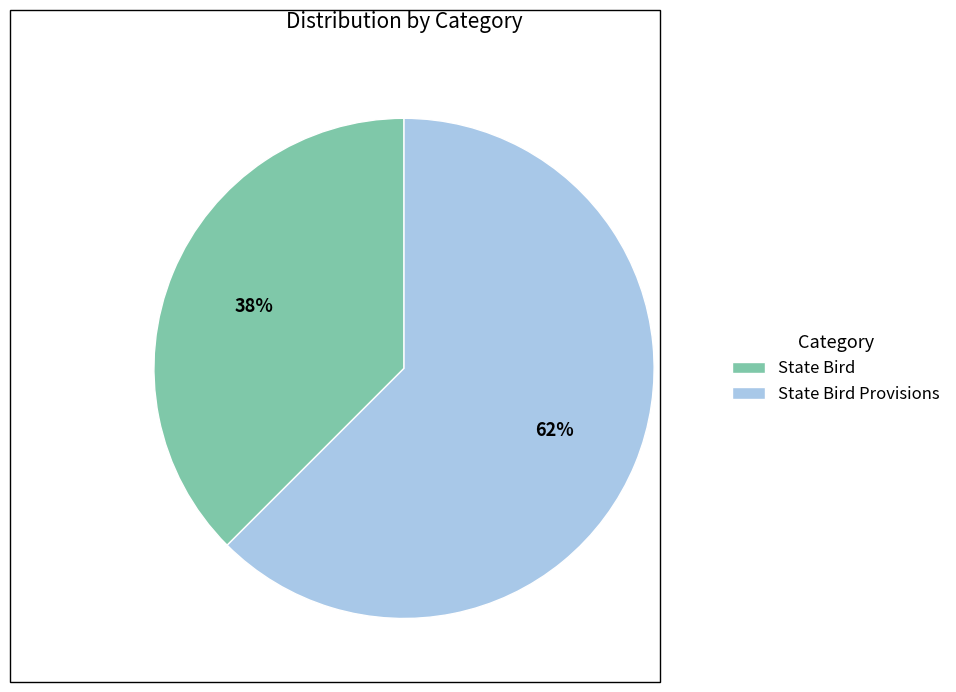

True or false: State Bird Provisions accounts for 71% of the total.

False